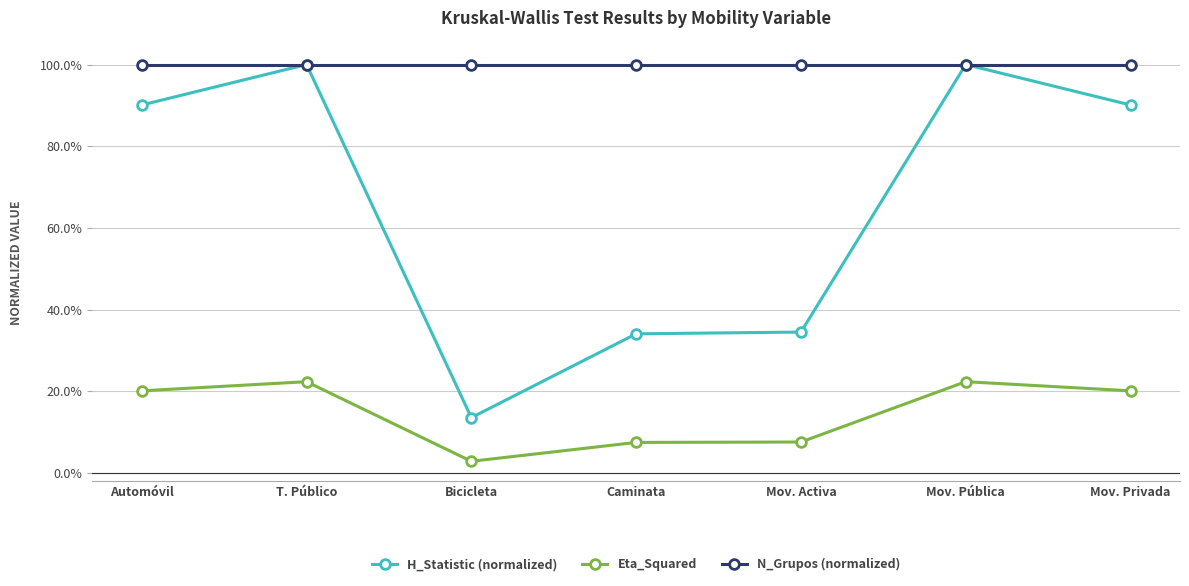

Between Mov. Privada and Caminata, which is larger?

Mov. Privada